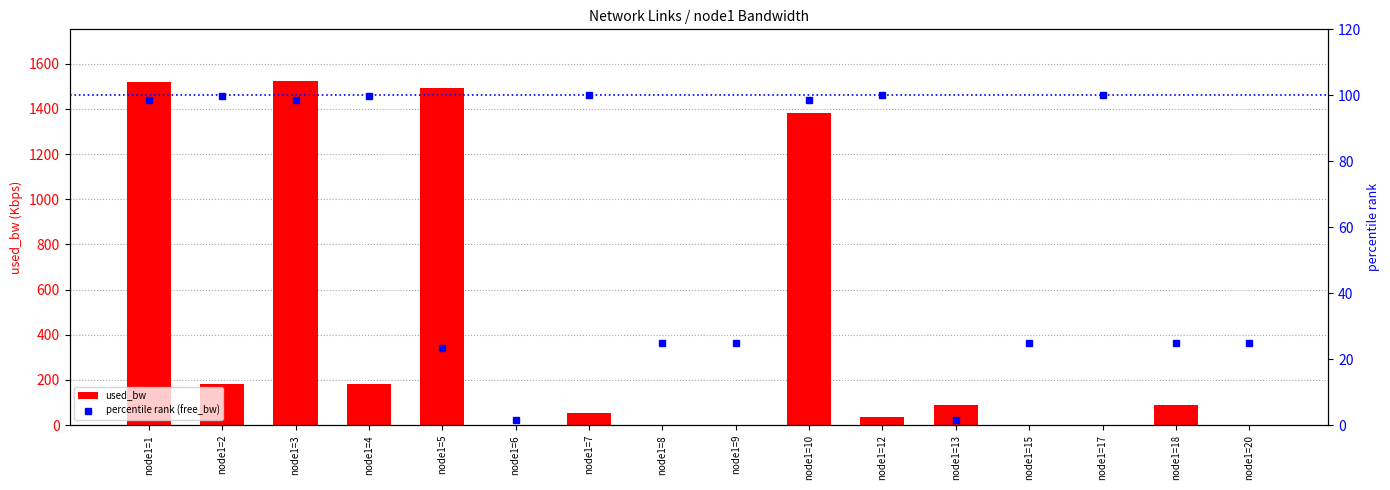

Is it true that percentile rank (free_bw) equals 164.9 at node1=1?

False